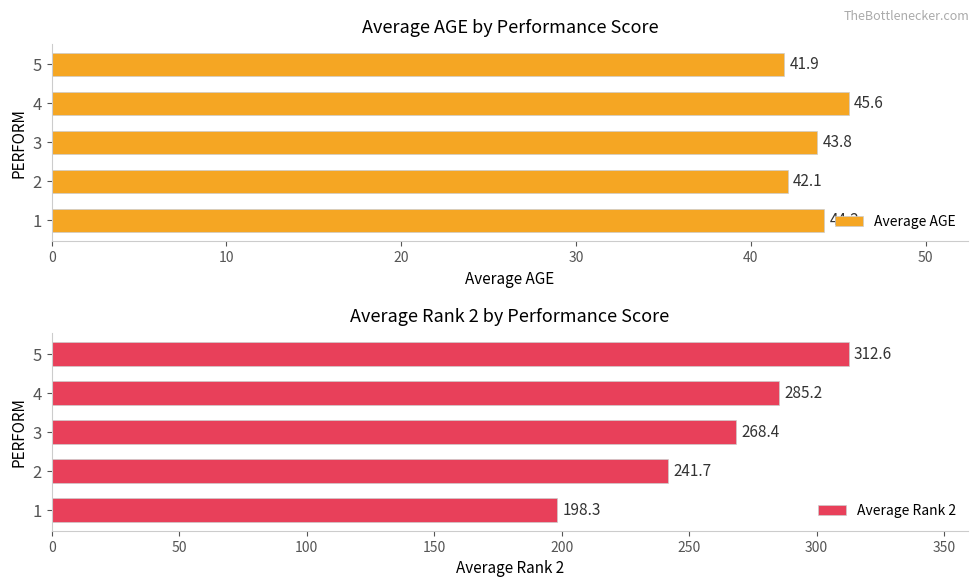

What are all the series names shown in the legend?

Average AGE, Average Rank 2